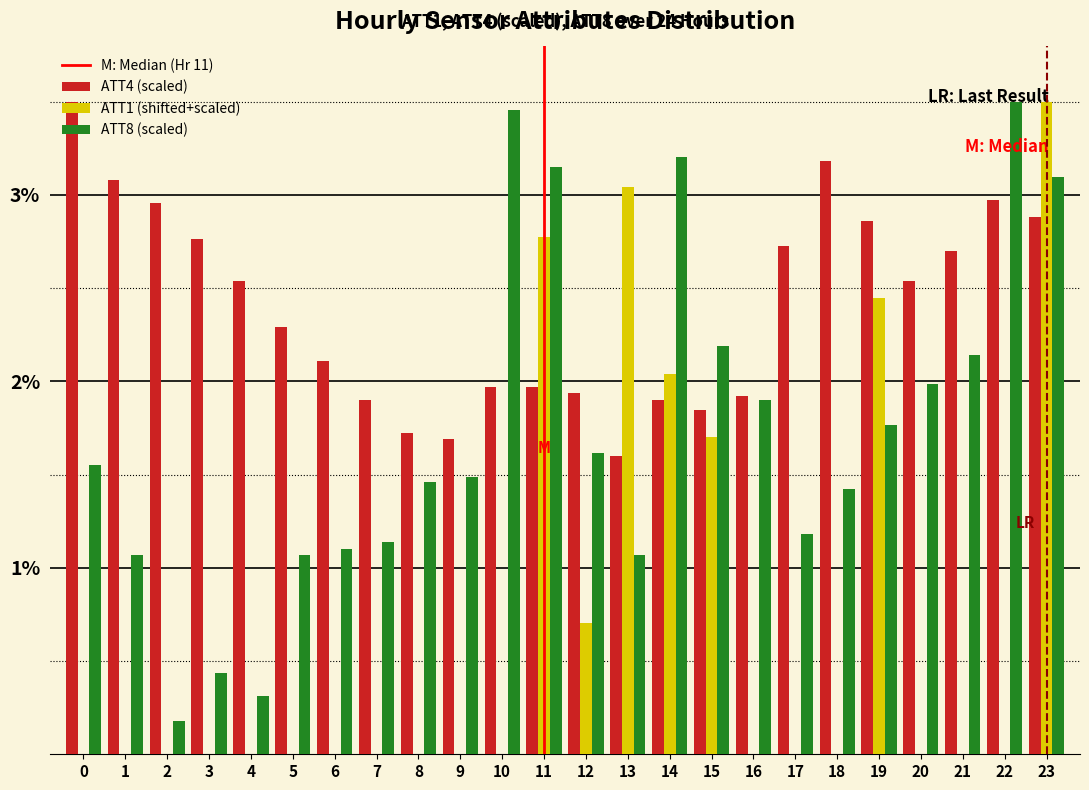

Between 0 and 9, which series saw the biggest shift?

ATT4 (scaled)